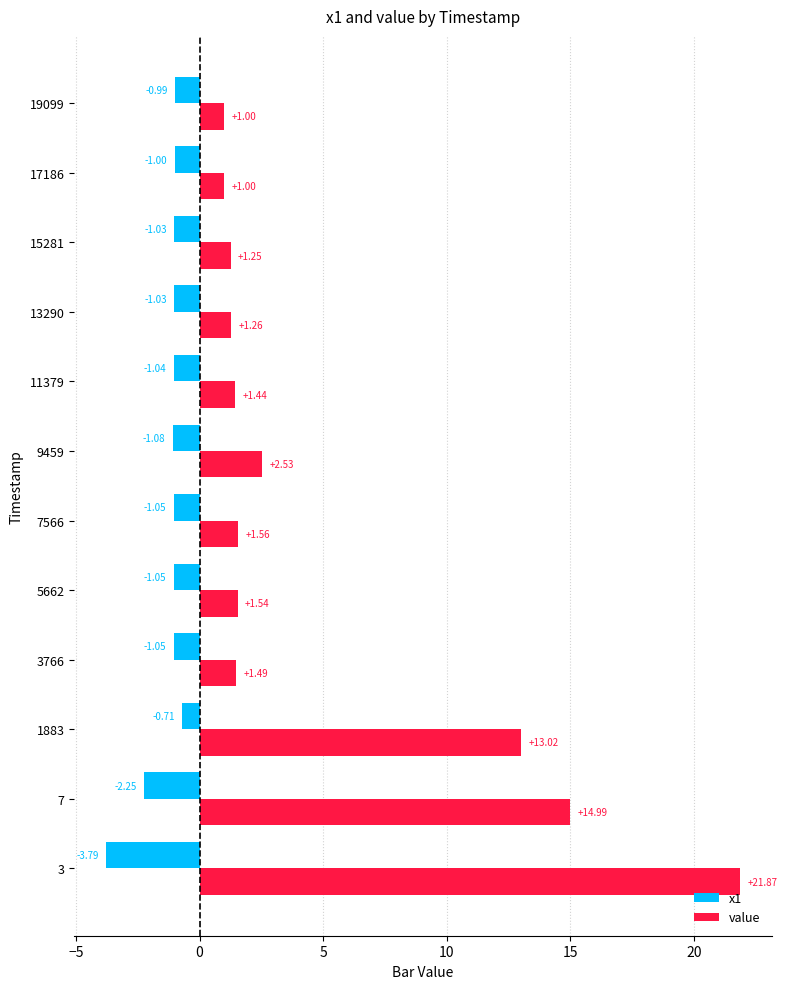

Which label corresponds to the largest value in the chart?

3